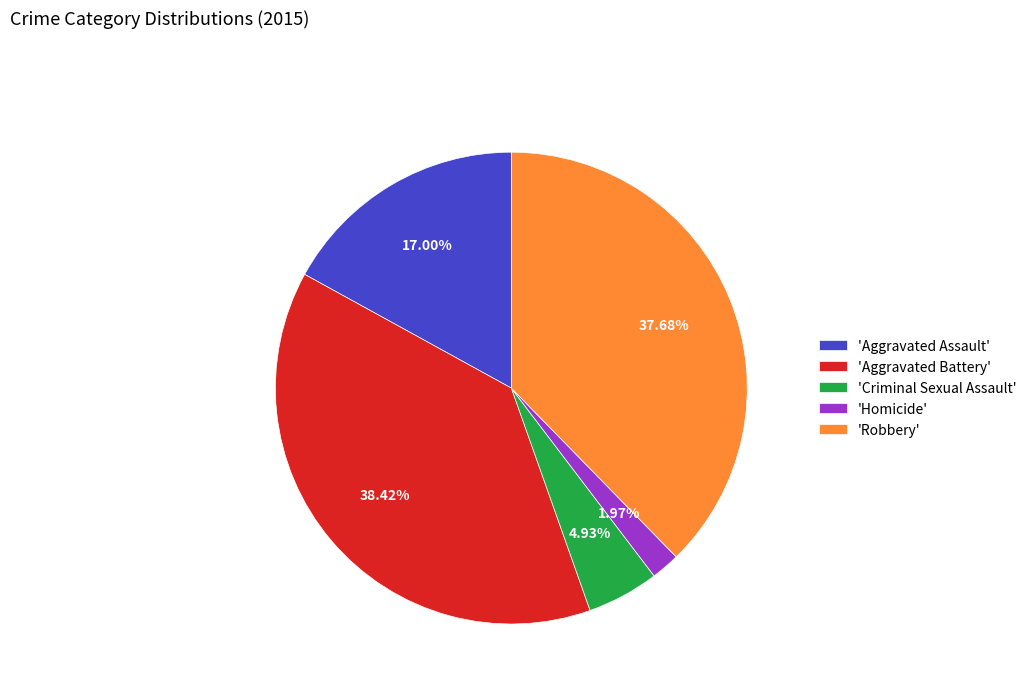

Is the sum of 'Homicide' and 'Aggravated Assault' greater than half?

No